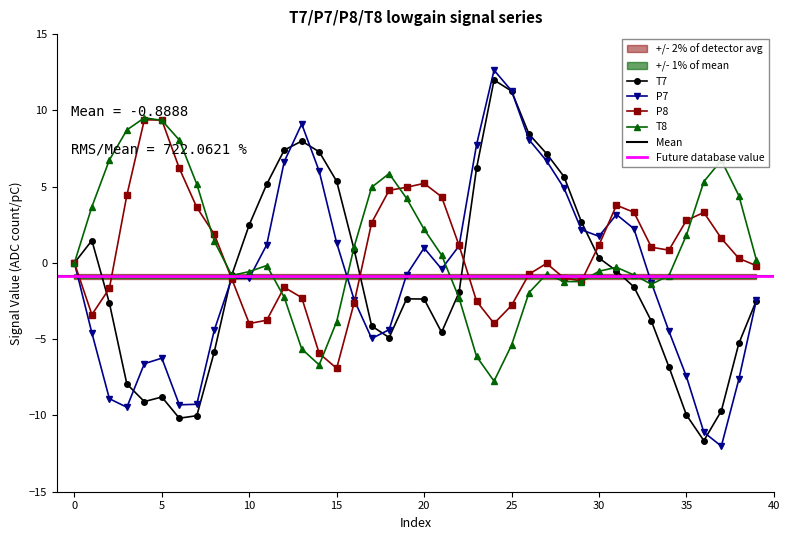

What is the total value across all series at 33?

-5.5